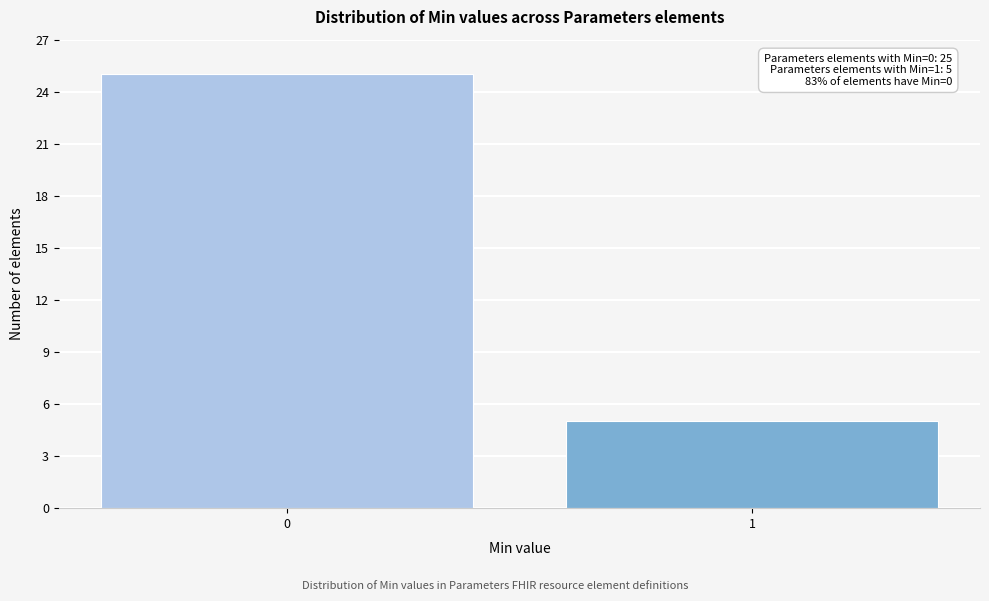

Reading right to left, transcribe all the data shown in this chart.

5	25